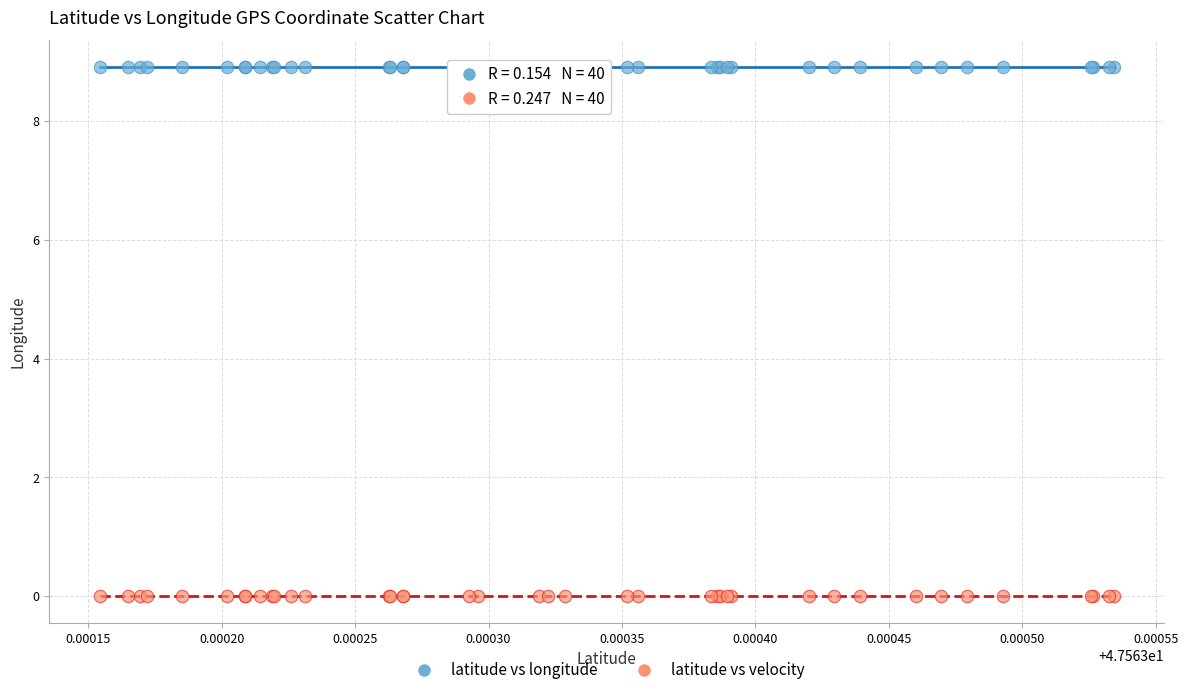

Which series reaches the minimum Y coordinate?

latitude vs velocity